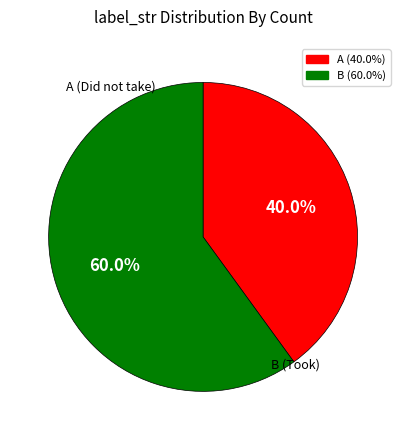

Does B represent more than half of the total?

Yes